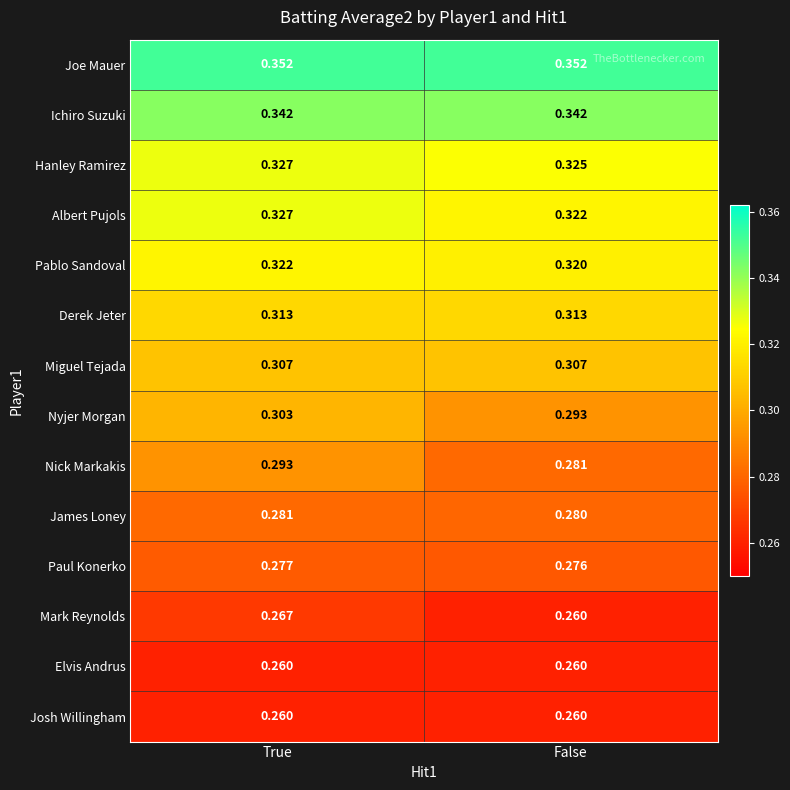

At how many categories does at least one series exceed 0?

2